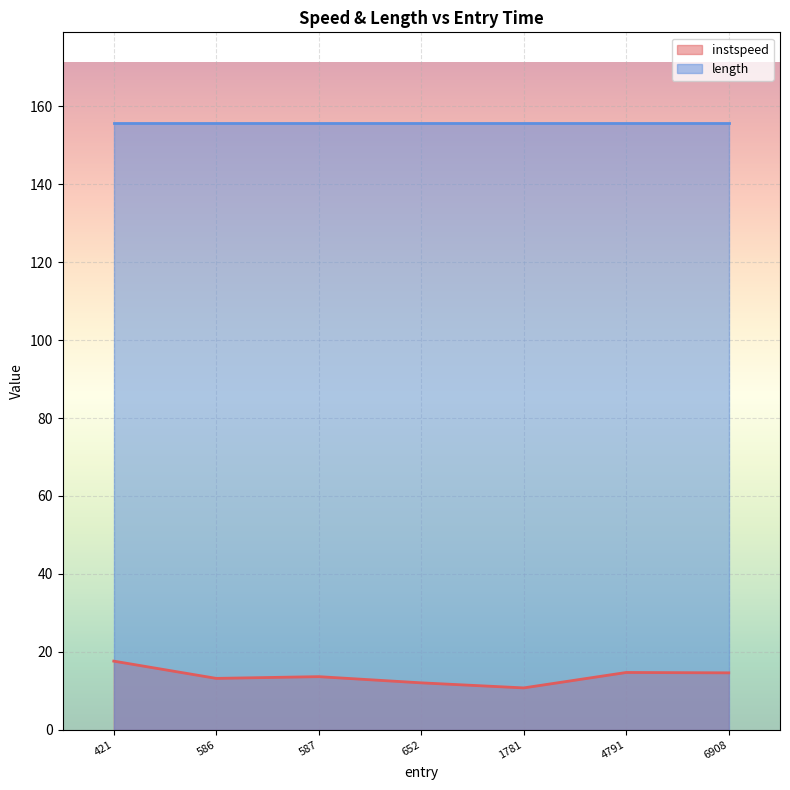

What is the difference between the highest and lowest values at 1781?

145.0